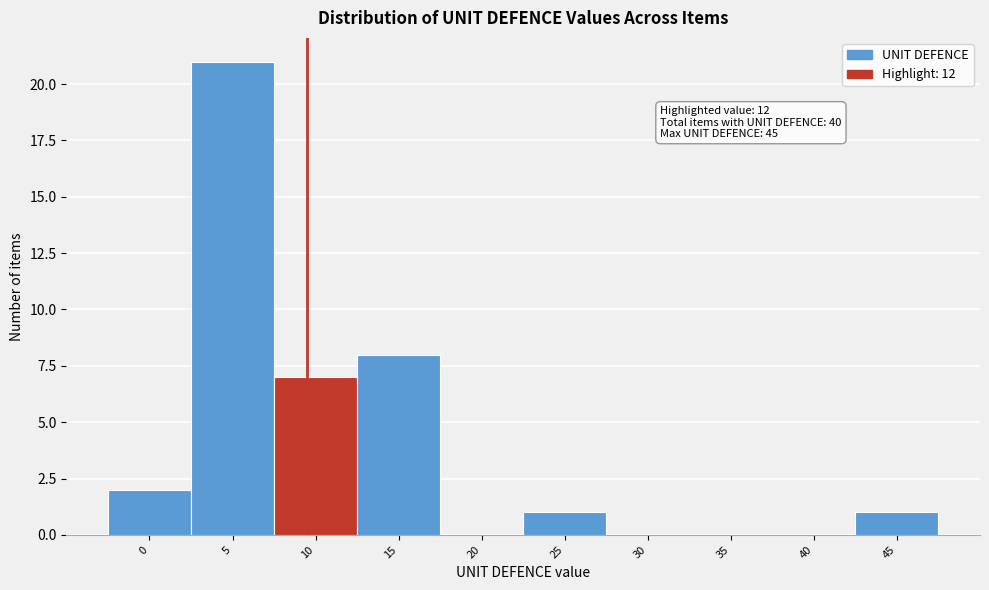

Reading left to right, list all the values displayed in this chart.

0=2	5=21	10=7	15=8	20=0	25=1	30=0	35=0	40=0	45=1